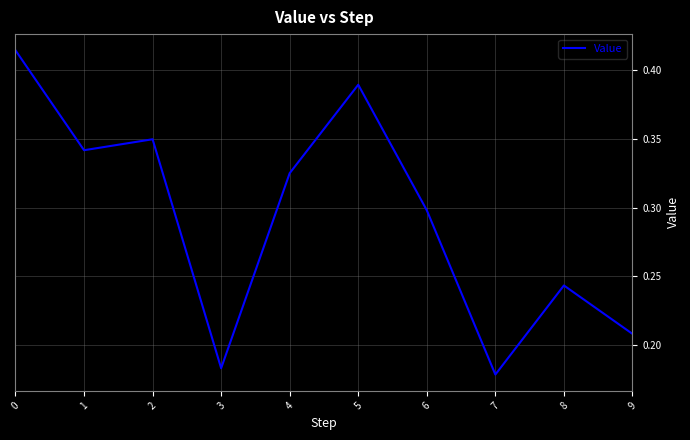

True or false: there are more than 2 points higher than both neighbors.

True